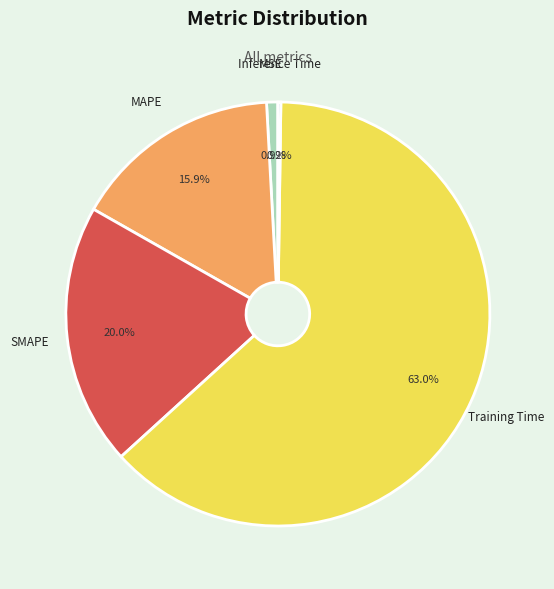

What is the ratio of the value at MAPE to the value at Training Time?

0.3